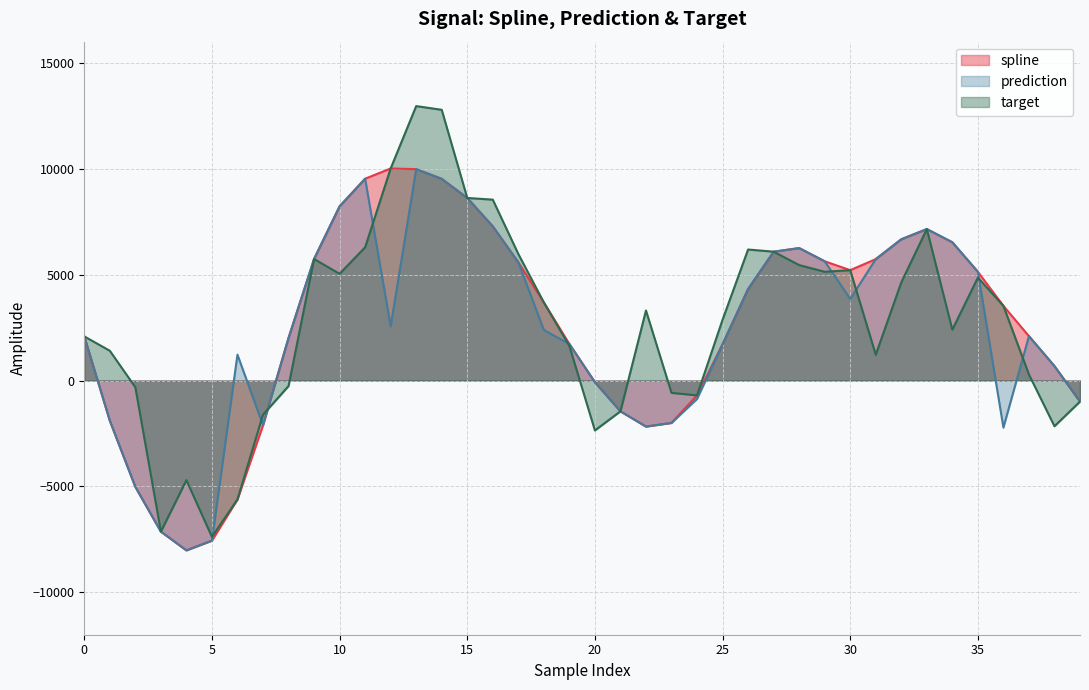

What are all the series names shown in the legend?

spline, prediction, target